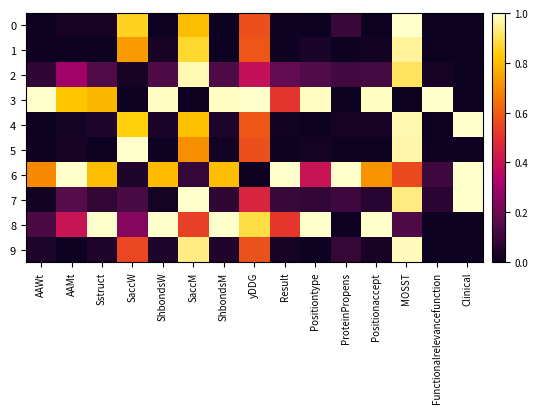

What is the maximum value shown in the chart?

1.0